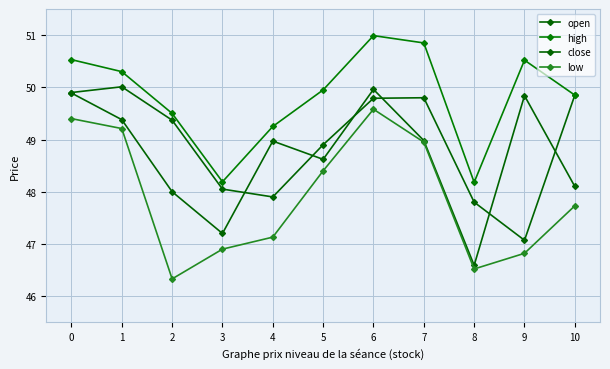

Where is the first local minimum for low?

2